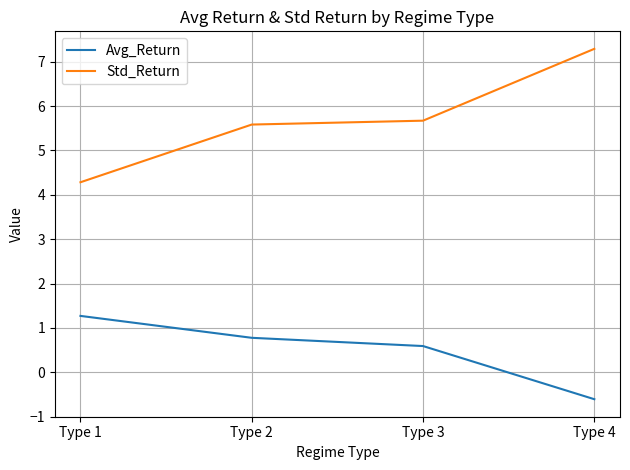

Reading left to right, extract all data points from this chart.

Avg_Return: Type 1=1.3	Type 2=0.8	Type 3=0.6	Type 4=-0.6
Std_Return: Type 1=4.3	Type 2=5.6	Type 3=5.7	Type 4=7.3